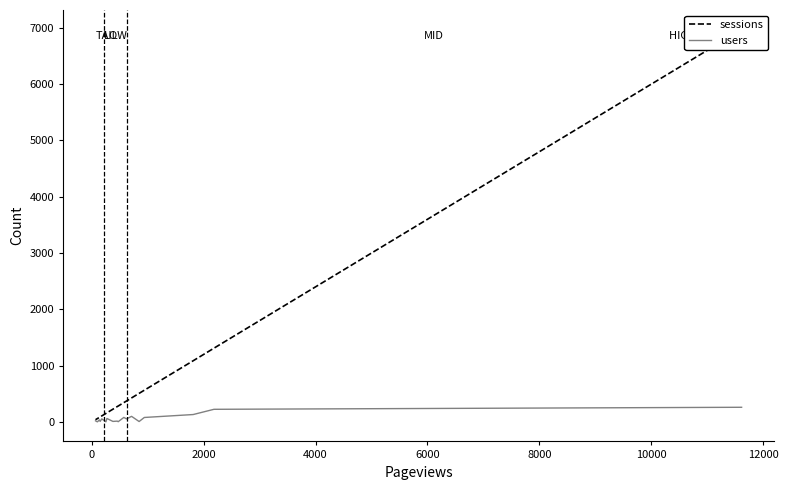

What is the sum of all users values?

1194